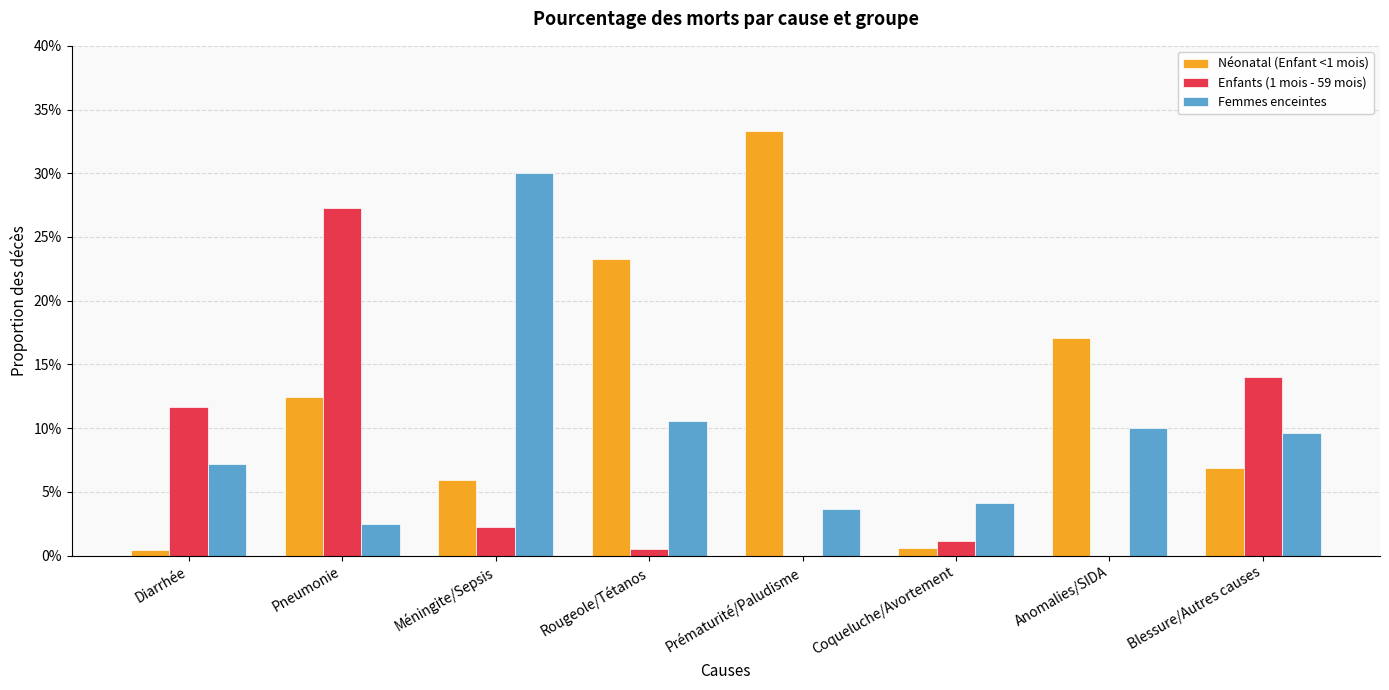

Read the Femmes enceintes value at Méningite/Sepsis.

30.0